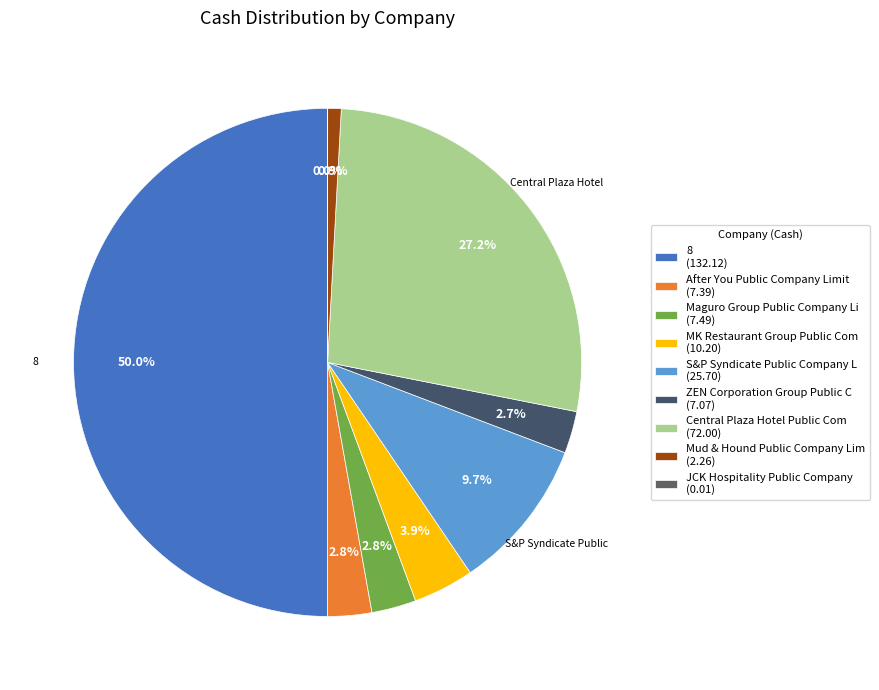

What is the smallest slice in the pie chart?

JCK Hospitality Public Company Limited